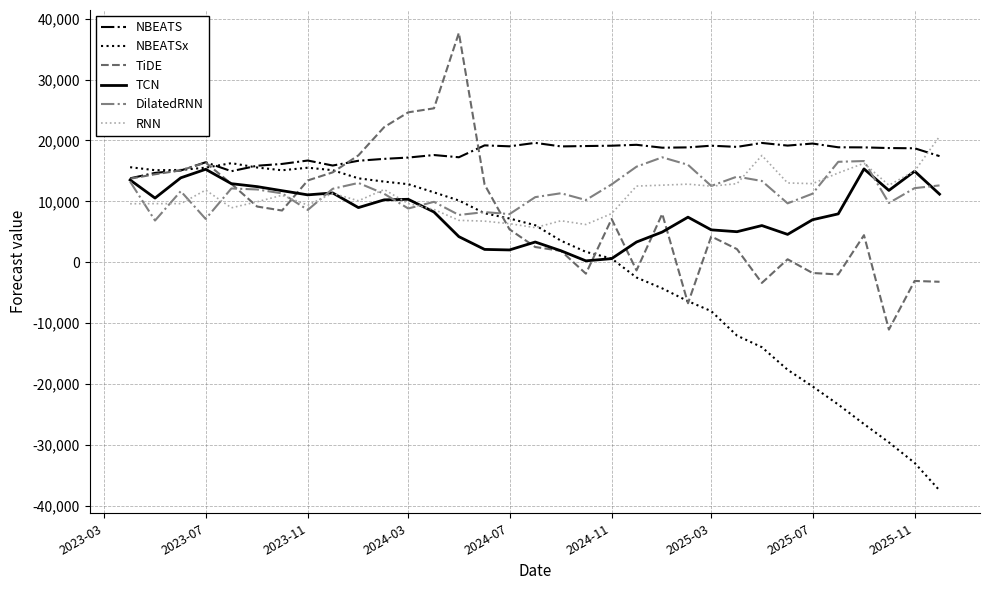

Which series has the largest total across all categories?

NBEATS